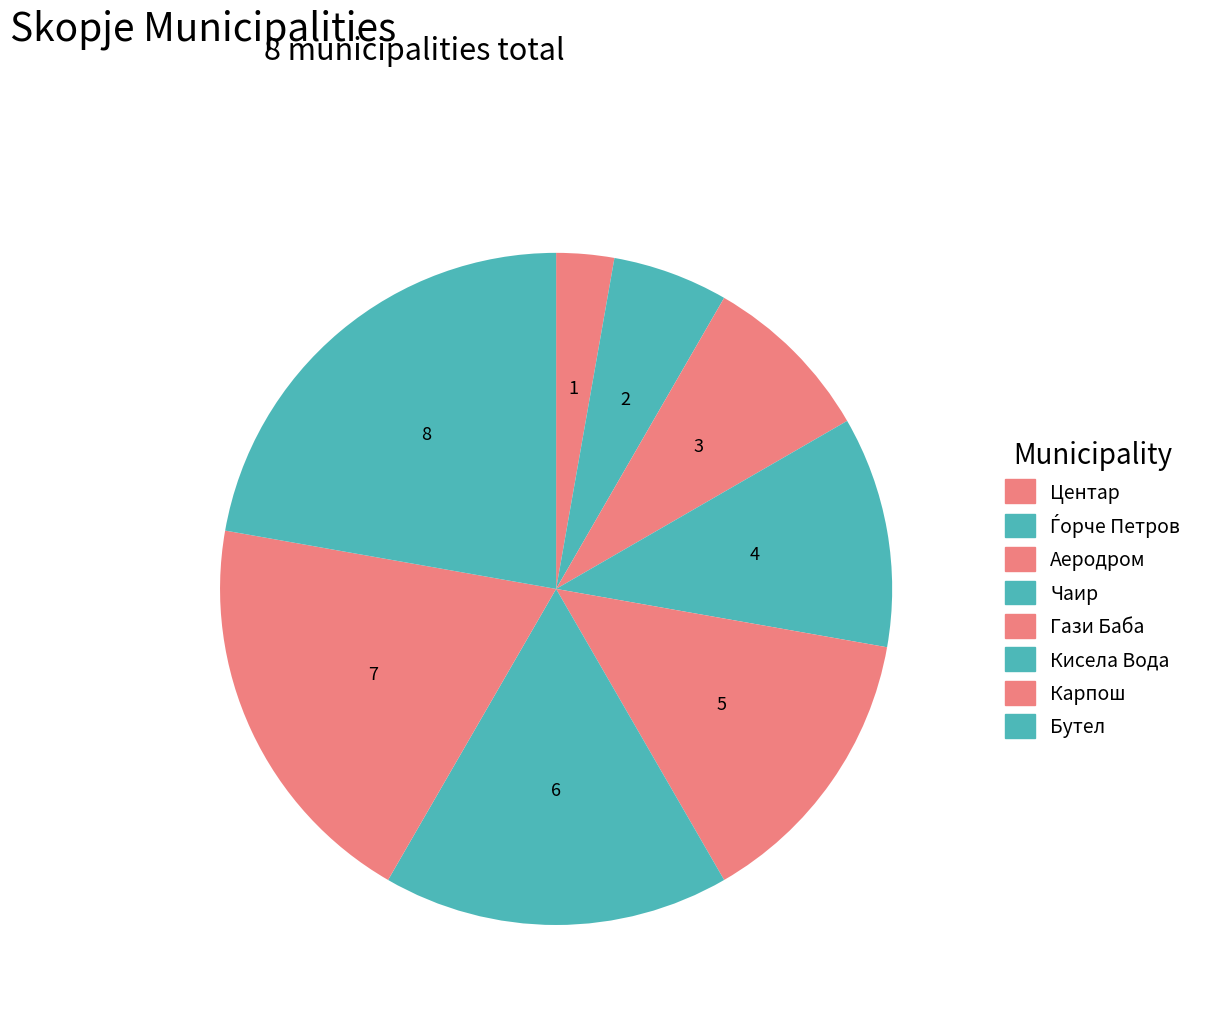

What is the largest slice in the pie chart?

Бутел